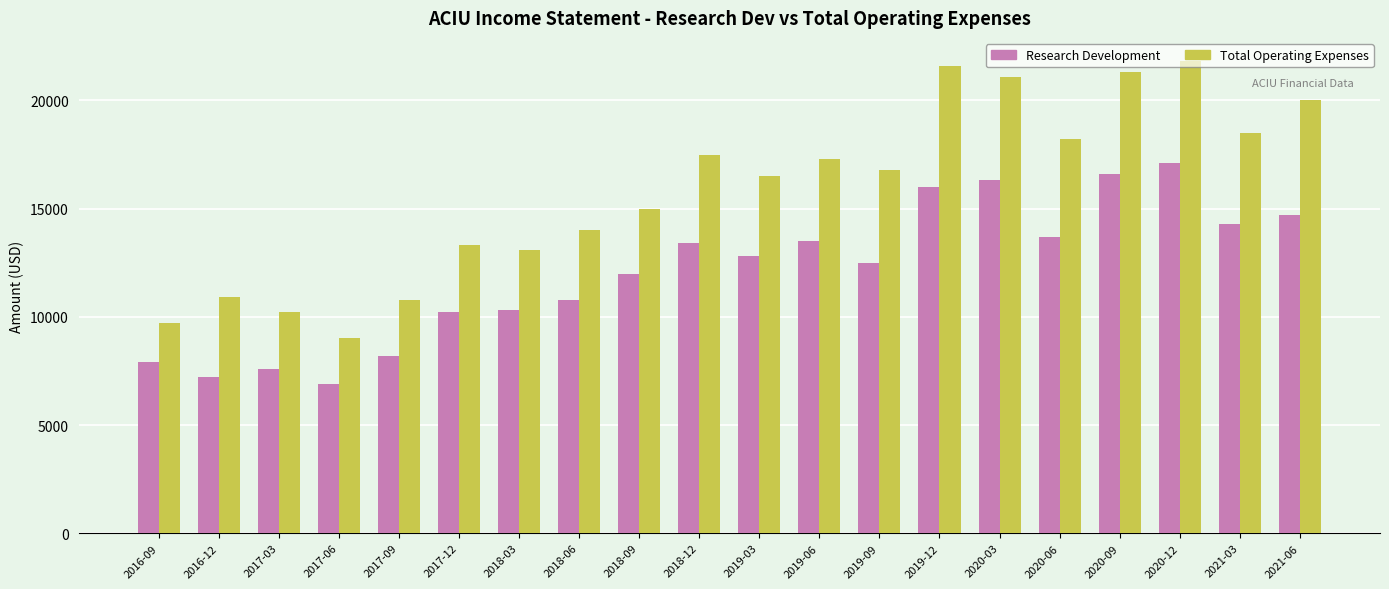

Which series has the largest range (max minus min)?

Total Operating Expenses